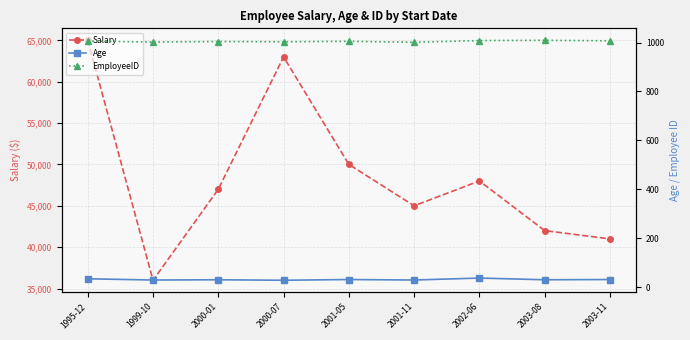

True or false: EmployeeID has more than 2 interior local peaks.

True